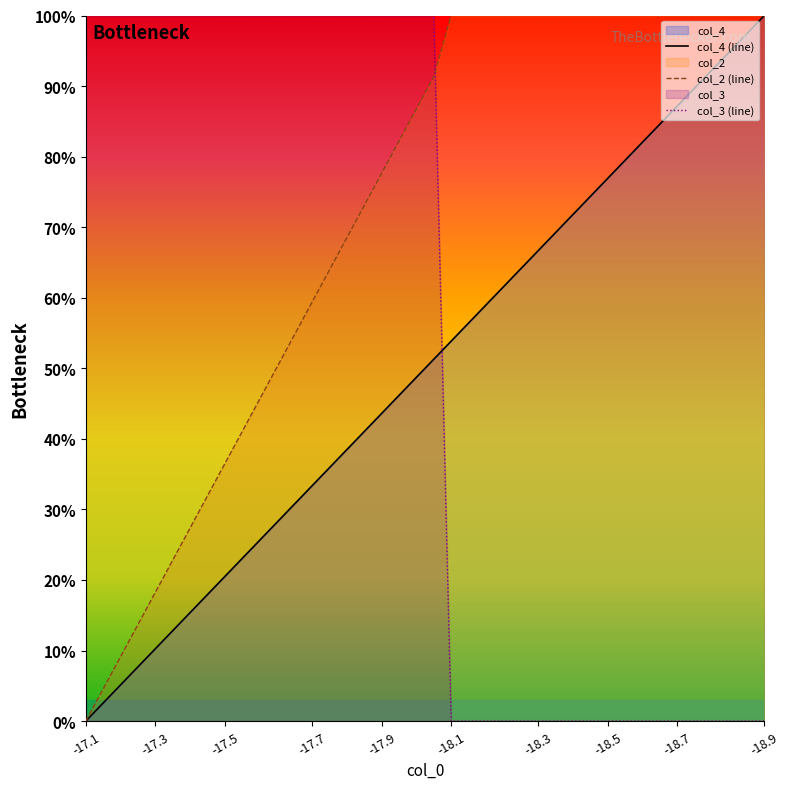

What is the highest value of the col_2 (line) series?

100.0